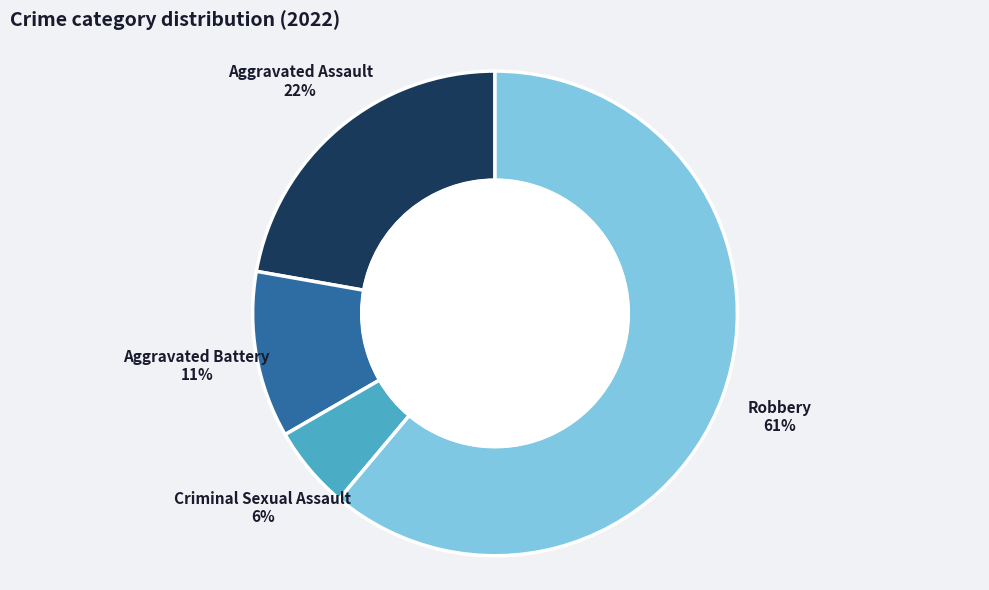

To the nearest percent, what is the combined percentage of Robbery and Criminal Sexual Assault?

67%